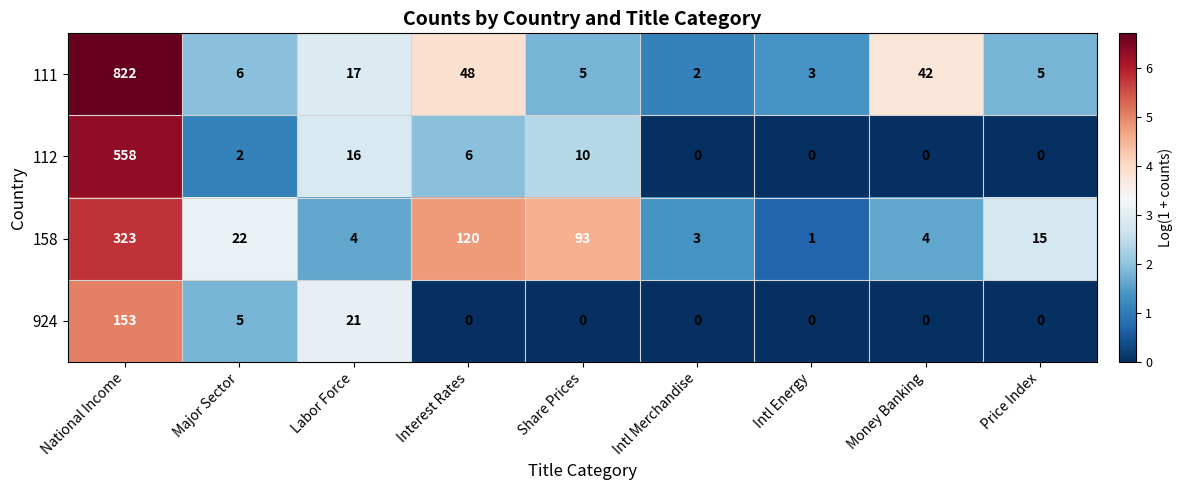

At Interest Rates, list the series in order from smallest to largest.

924, 112, 111, 158